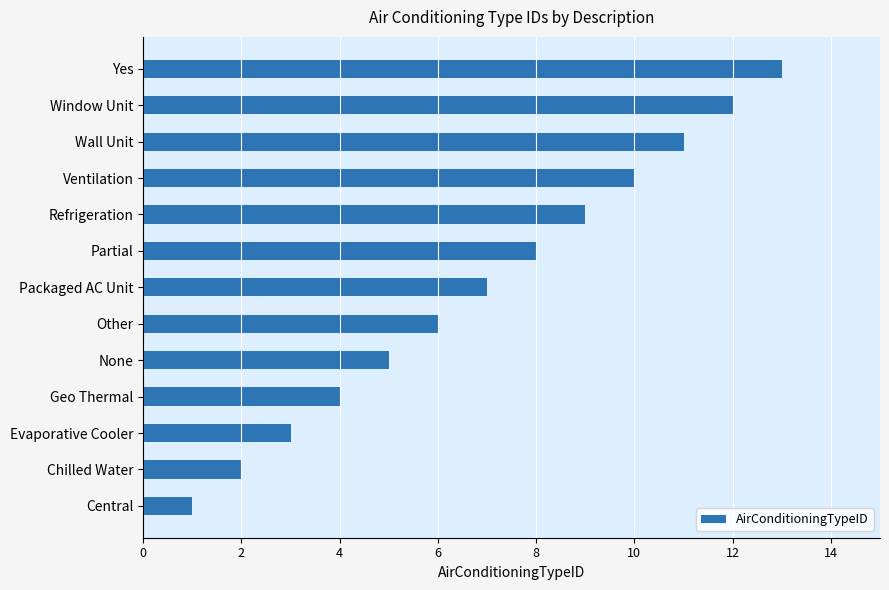

What is the average value?

7